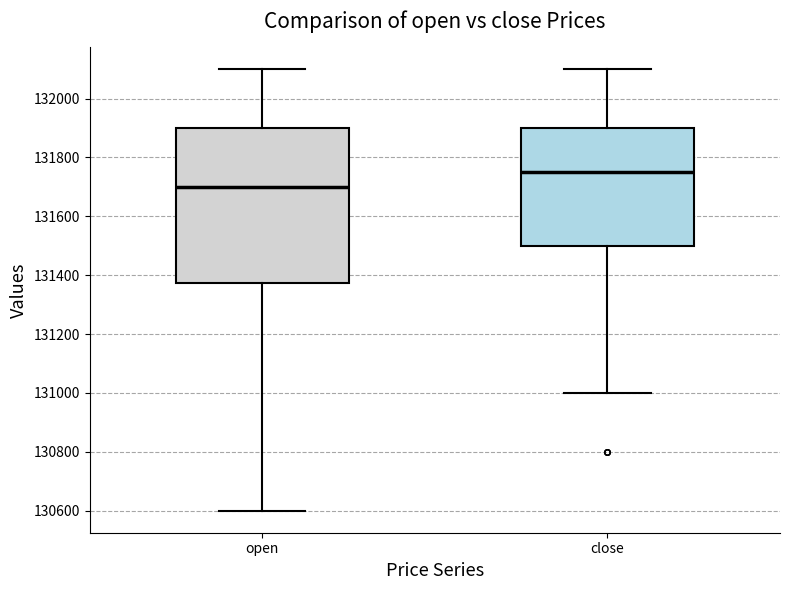

Which box's median line is the lowest?

open